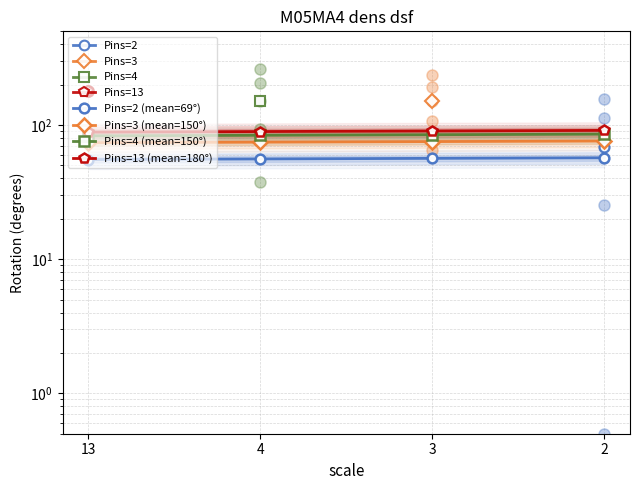

At which label does Pins=4 (mean=150°) first exceed 84?

3